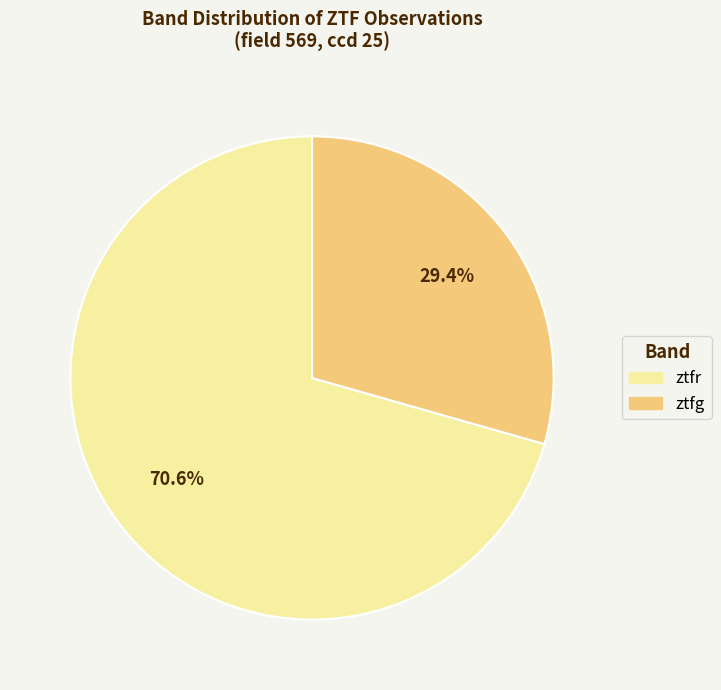

What is the largest slice in the pie chart?

ztfr